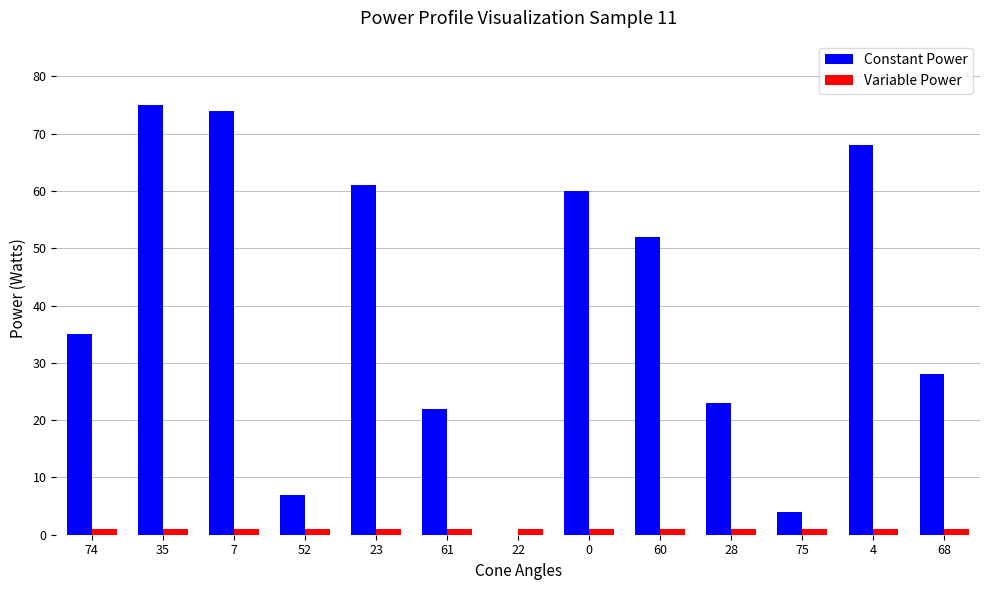

Between 52 and 4, which series saw the biggest shift?

Constant Power